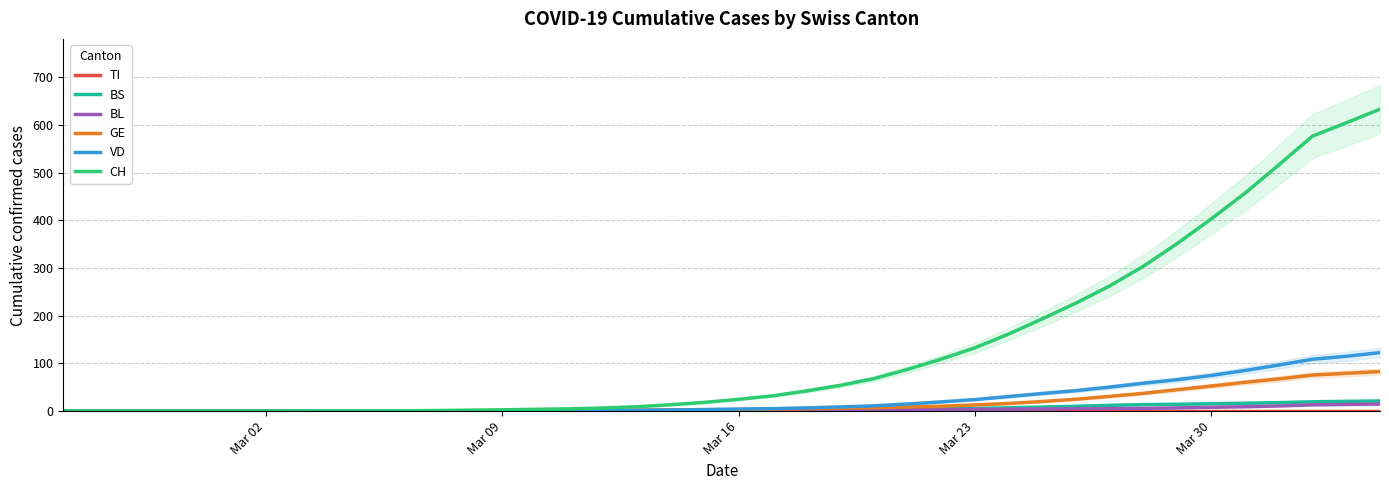

What is the maximum value for VD?

122.7